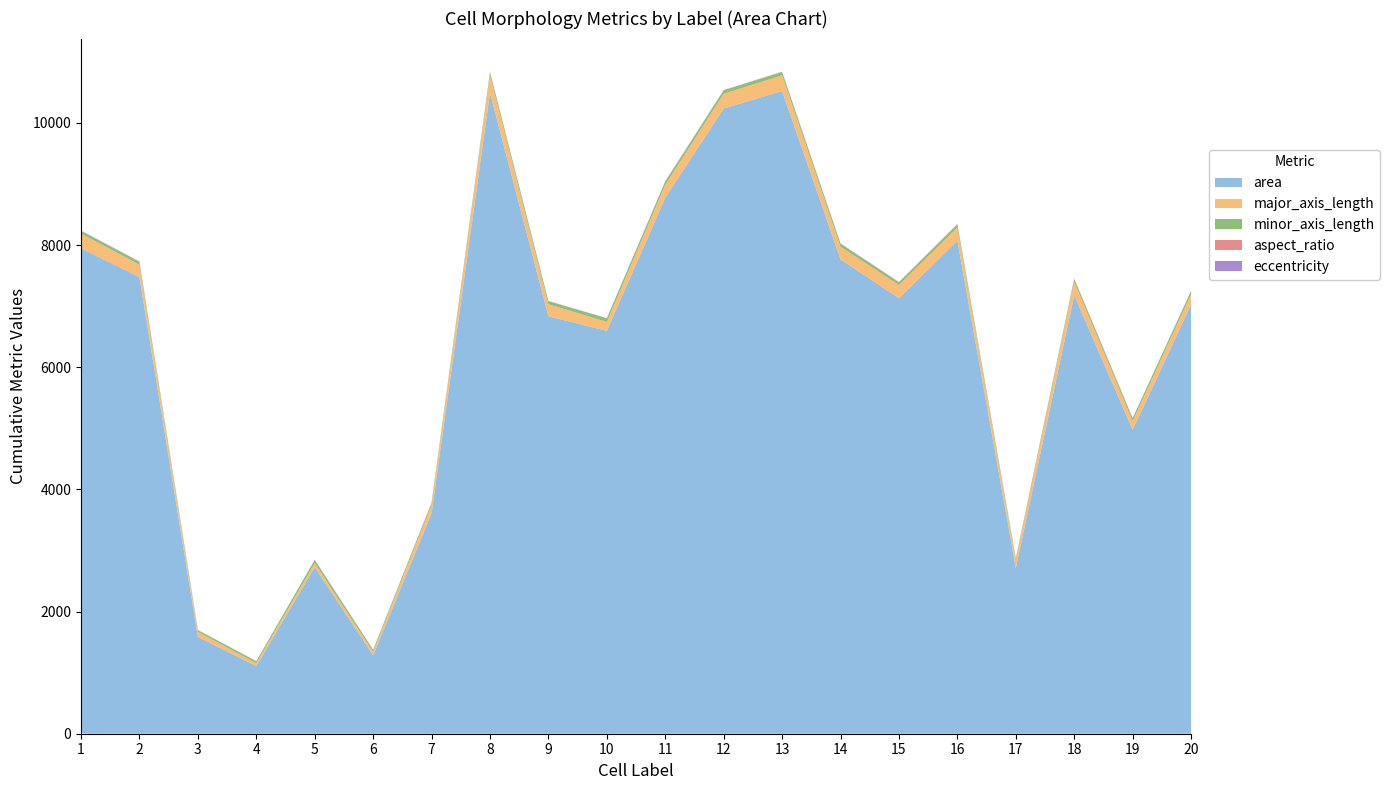

Reading left to right, transcribe all the data shown in this chart.

area: 7948.0	7475.0	1586.0	1108.0	2726.0	1284.0	3609.0	10493.0	6835.0	6596.0	8777.0	10237.0	10523.0	7767.0	7131.0	8073.0	2712.0	7176.0	4975.0	7025.0
major_axis_length: 240.2	204.8	81.6	47.4	67.5	56.3	137.3	288.6	197.1	146.0	210.9	240.5	256.4	206.3	215.5	218.3	129.7	227.7	144.4	170.1
minor_axis_length: 44.1	47.6	27.6	31.9	52.6	33.2	35.0	48.0	48.4	58.9	53.5	56.2	54.0	49.6	43.7	49.4	28.1	42.9	44.9	53.3
aspect_ratio: 5.5	4.3	3.0	1.5	1.3	1.7	3.9	6.0	4.1	2.5	3.9	4.3	4.8	4.2	4.9	4.4	4.6	5.3	3.2	3.2
eccentricity: 1.0	1.0	0.9	0.7	0.6	0.8	1.0	1.0	1.0	0.9	1.0	1.0	1.0	1.0	1.0	1.0	1.0	1.0	0.9	0.9